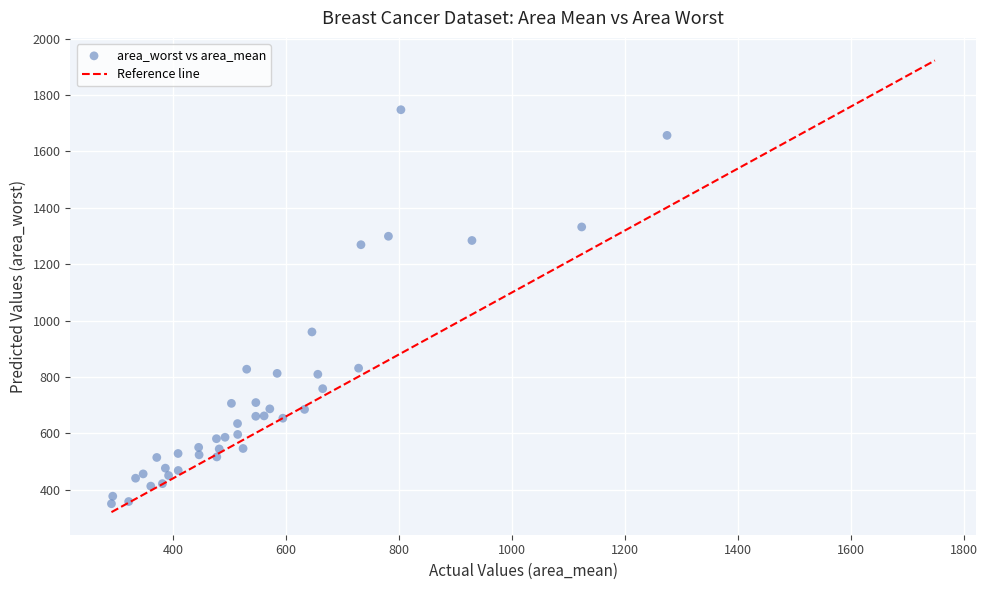

What Y value in the scatter plot is closest to 1048?

959.5